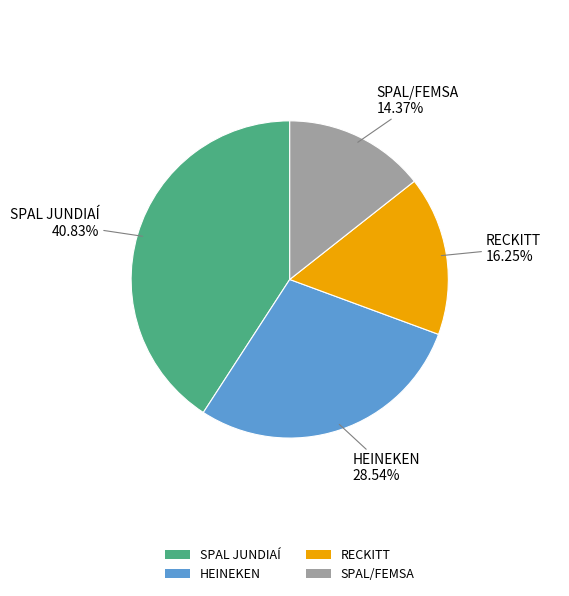

Count the number of slices in the pie.

4